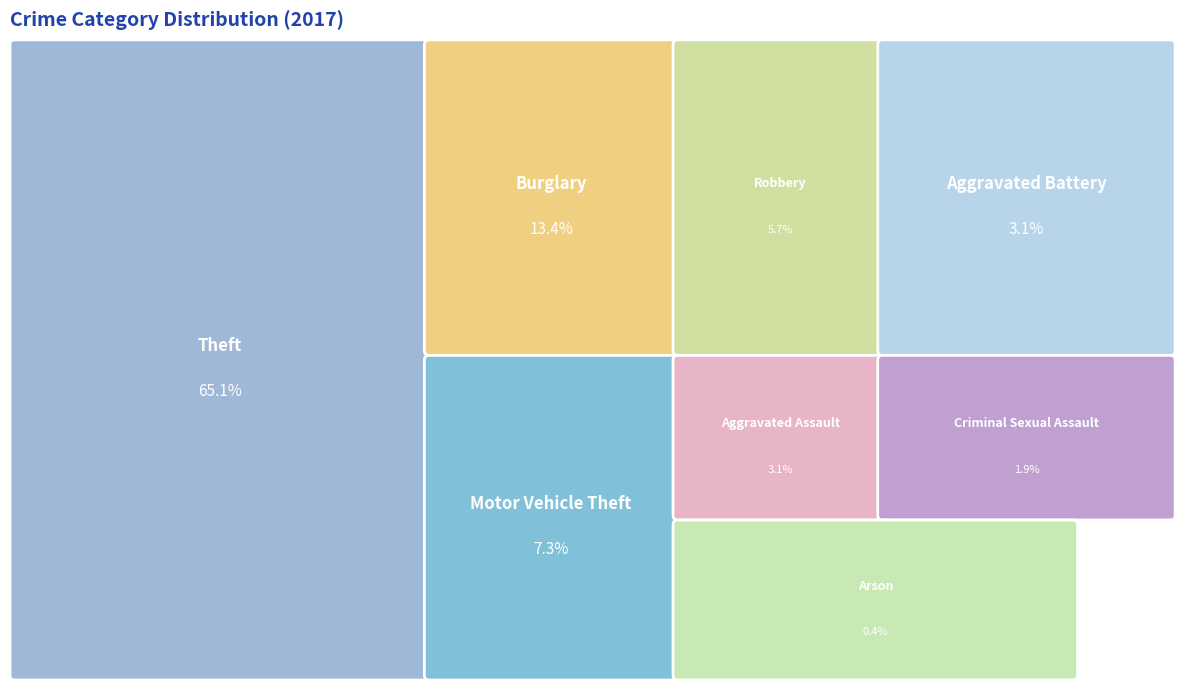

Does Theft represent more than half of the total?

Yes